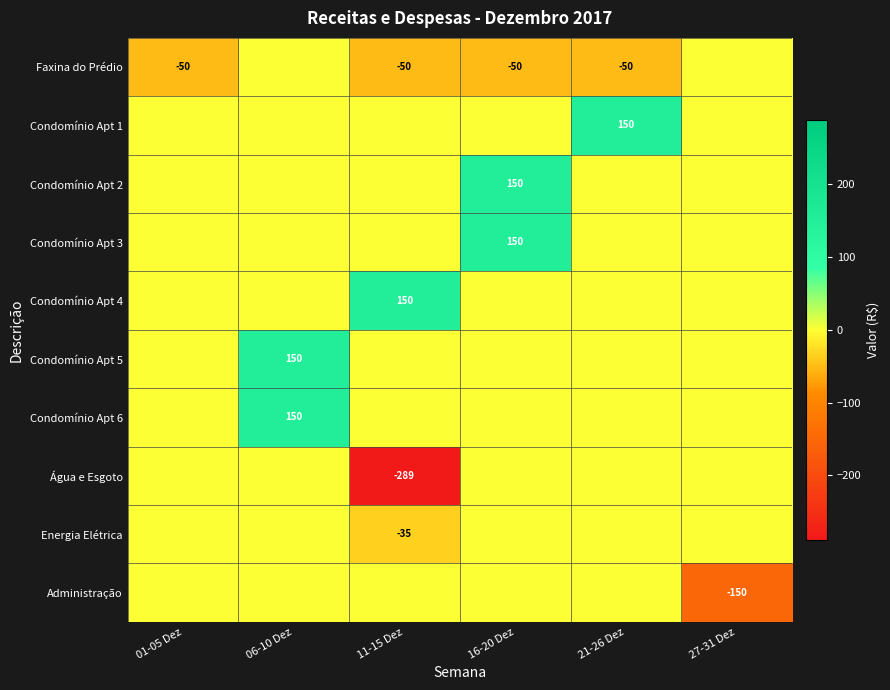

The value of Administração at 27-31 Dez is -95. True or false?

False